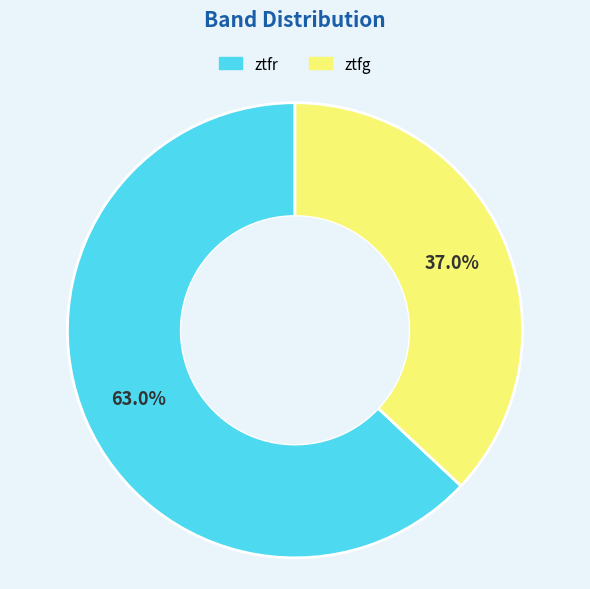

Which slice is the smallest?

ztfg